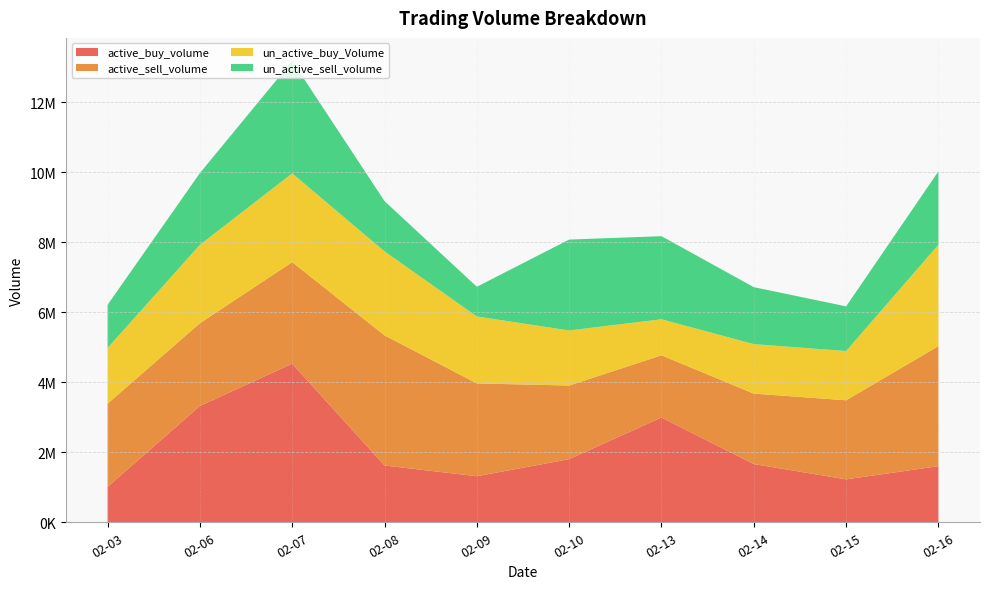

Reading left to right, extract all data points from this chart.

active_buy_volume: 1011500	3320973	4529003	1621283	1314760	1802600	2992101	1662000	1225068	1601900
active_sell_volume: 2376368	2363400	2900519	3716317	2651424	2102099	1775815	2012635	2258900	3429512
un_active_buy_Volume: 1589200	2238627	2533897	2397817	1911296	1572500	1029398	1412465	1406400	2895016
un_active_sell_volume: 1232676	2049273	3210284	1436096	848195	2596103	2372524	1627165	1275343	2095900